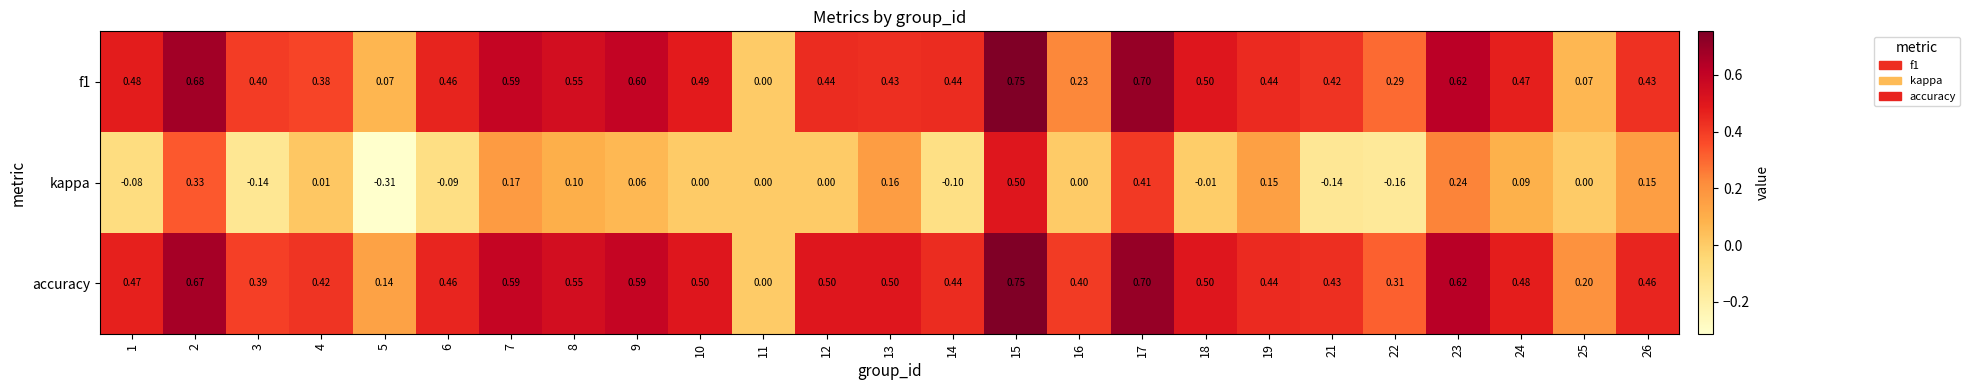

Which series has the largest range (max minus min)?

kappa